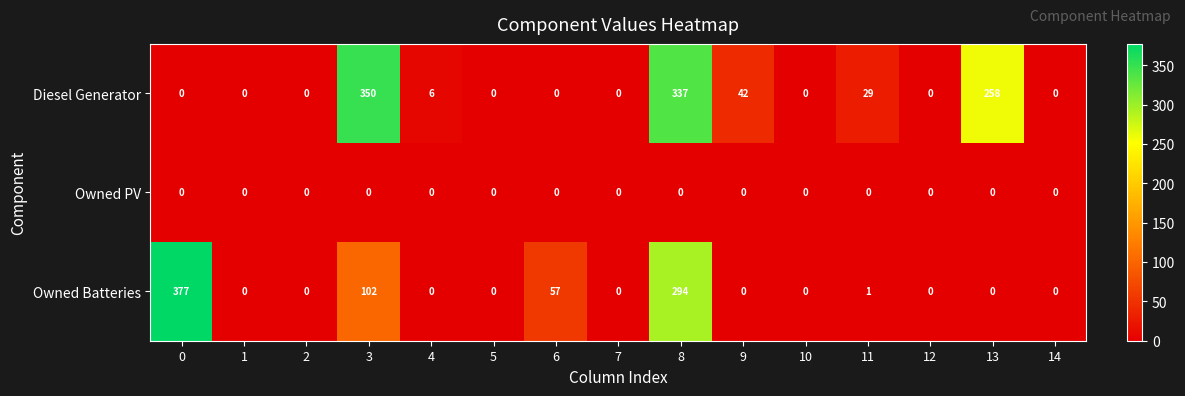

Which series has the largest range (max minus min)?

Owned Batteries